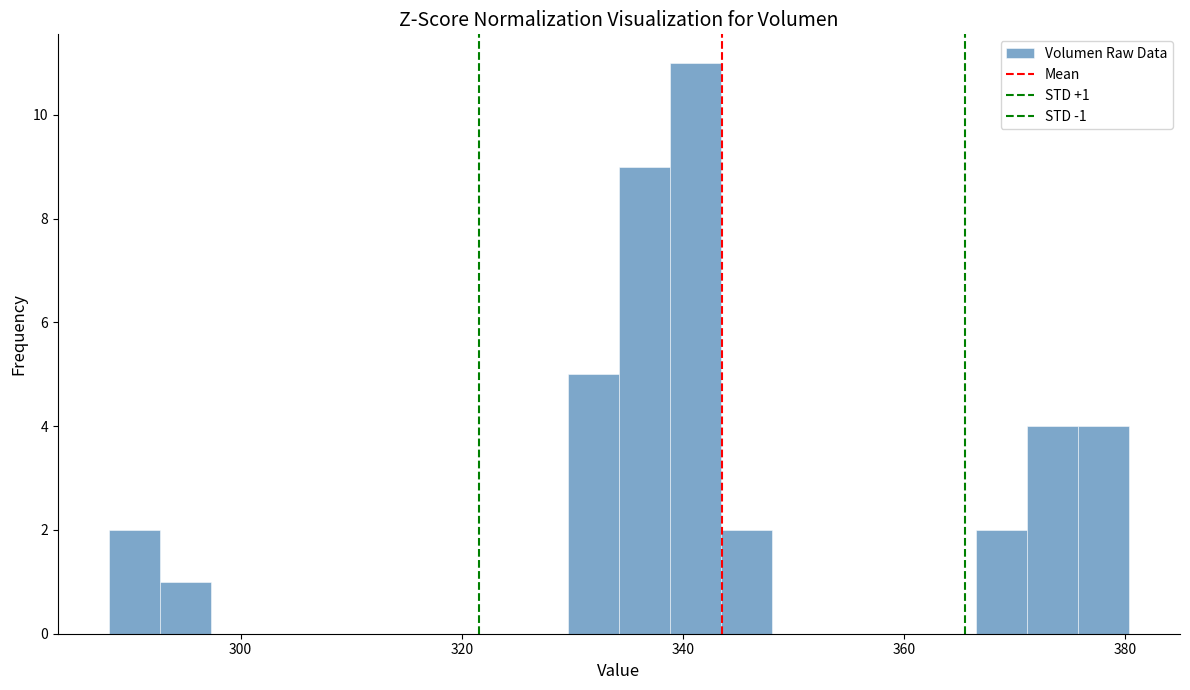

Read against the x-axis, roughly where is the centre of the tallest bar?

342